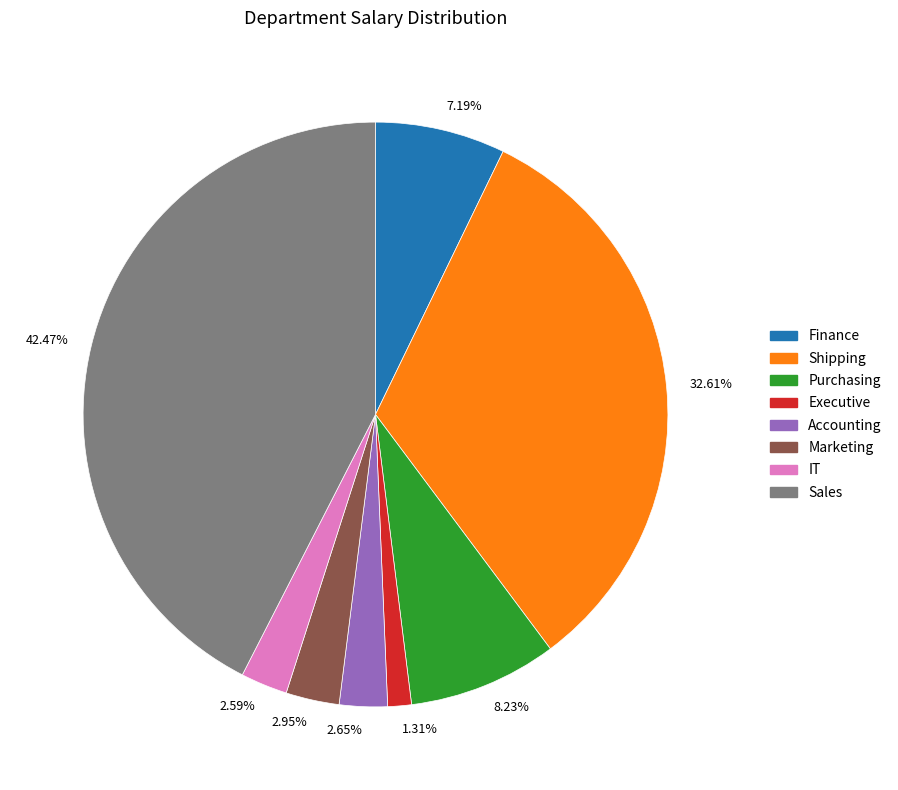

Does 1.31% account for over 50% of the chart?

No